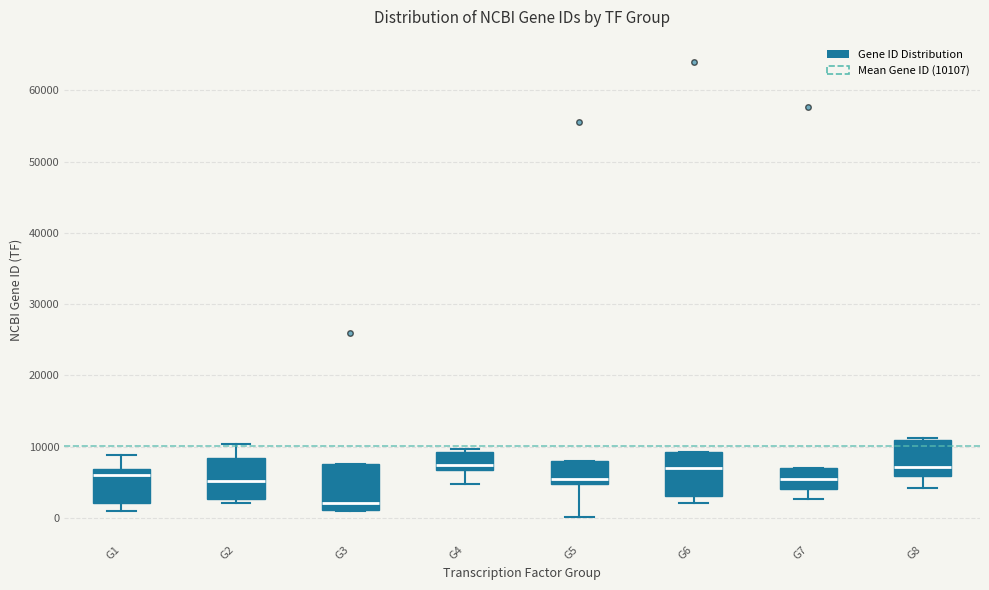

Reading left to right, transcribe this box plot: for each box, give where its median line is, the range the box spans, and where its two whiskers end, as read against the y-axis. The values are not printed on the chart, so give them approximately, as read against the axis.

G1: median 6000, box 2000 to 7000, whiskers 1000 to 9000
G2: median 5000, box 3000 to 8000, whiskers 2000 to 10000
G3: median 2000, box 1000 to 8000, whiskers 1000 to 8000
G4: median 7000 (just above the box's lower edge), box 7000 to 9000, whiskers 5000 to 10000
G5: median 5000 (just above the box's lower edge), box 5000 to 8000, whiskers 0 to 8000
G6: median 7000, box 3000 to 9000, whiskers 2000 to 9000
G7: median 5000, box 4000 to 7000, whiskers 3000 to 7000
G8: median 7000, box 6000 to 11000, whiskers 4000 to 11000